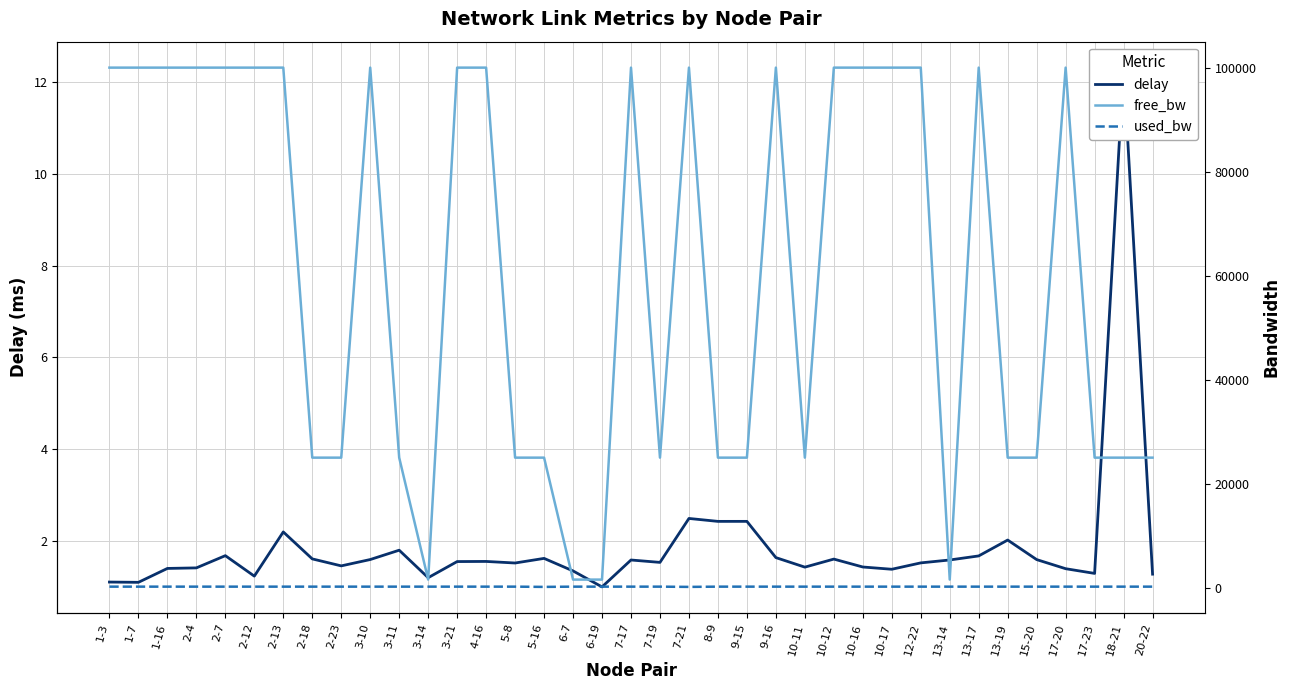

What is the sum of all free_bw values?

2256193.0